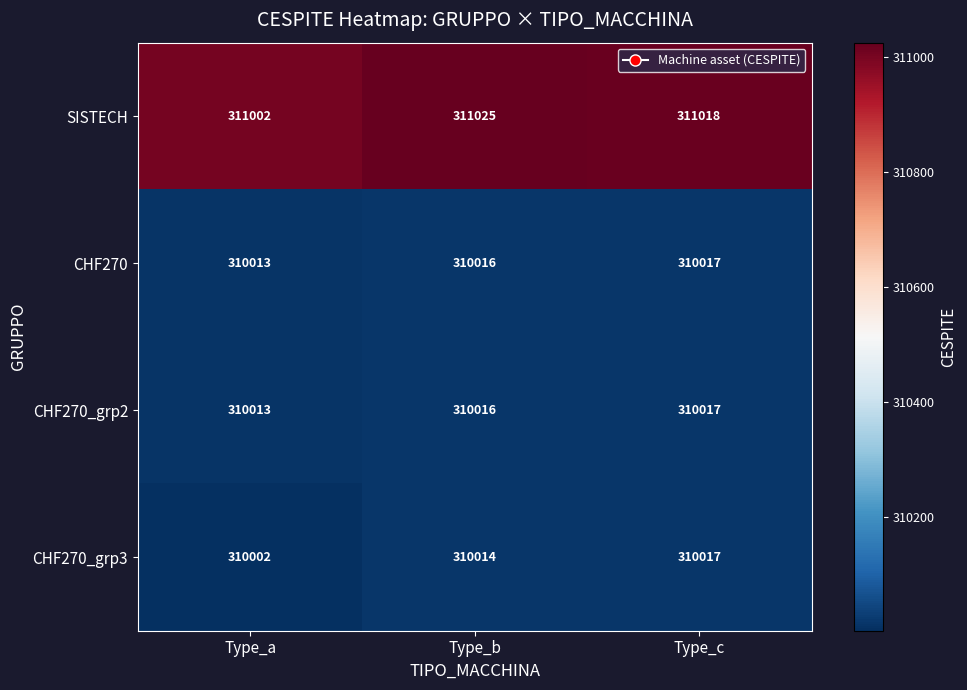

List the labels in order of SISTECH value, smallest first.

Type_a, Type_c, Type_b